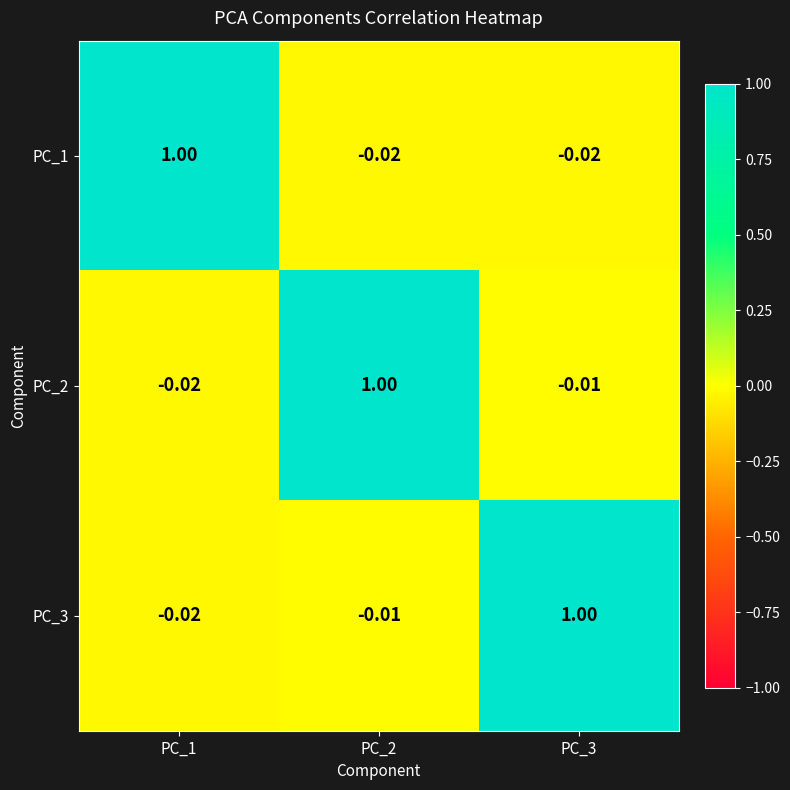

At how many categories does at least one series exceed 0?

3